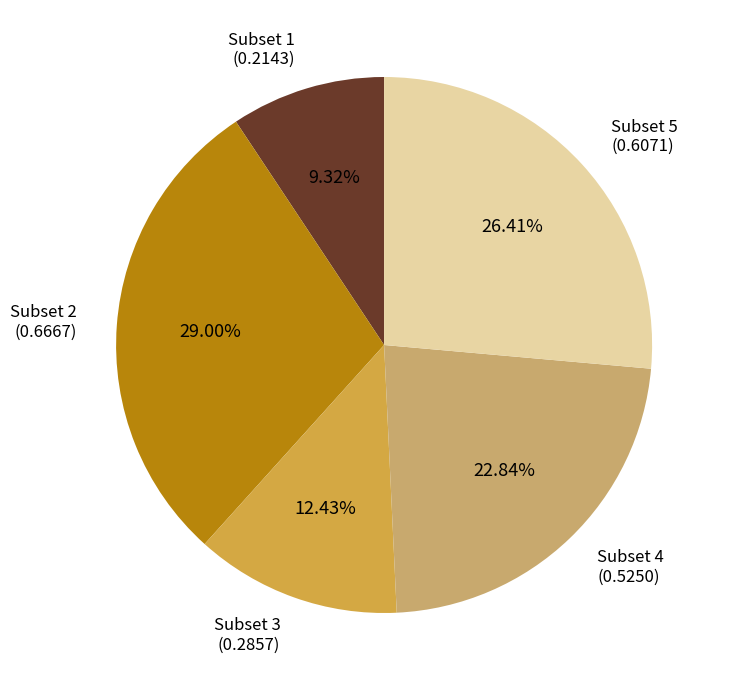

Does any single category account for the majority?

No